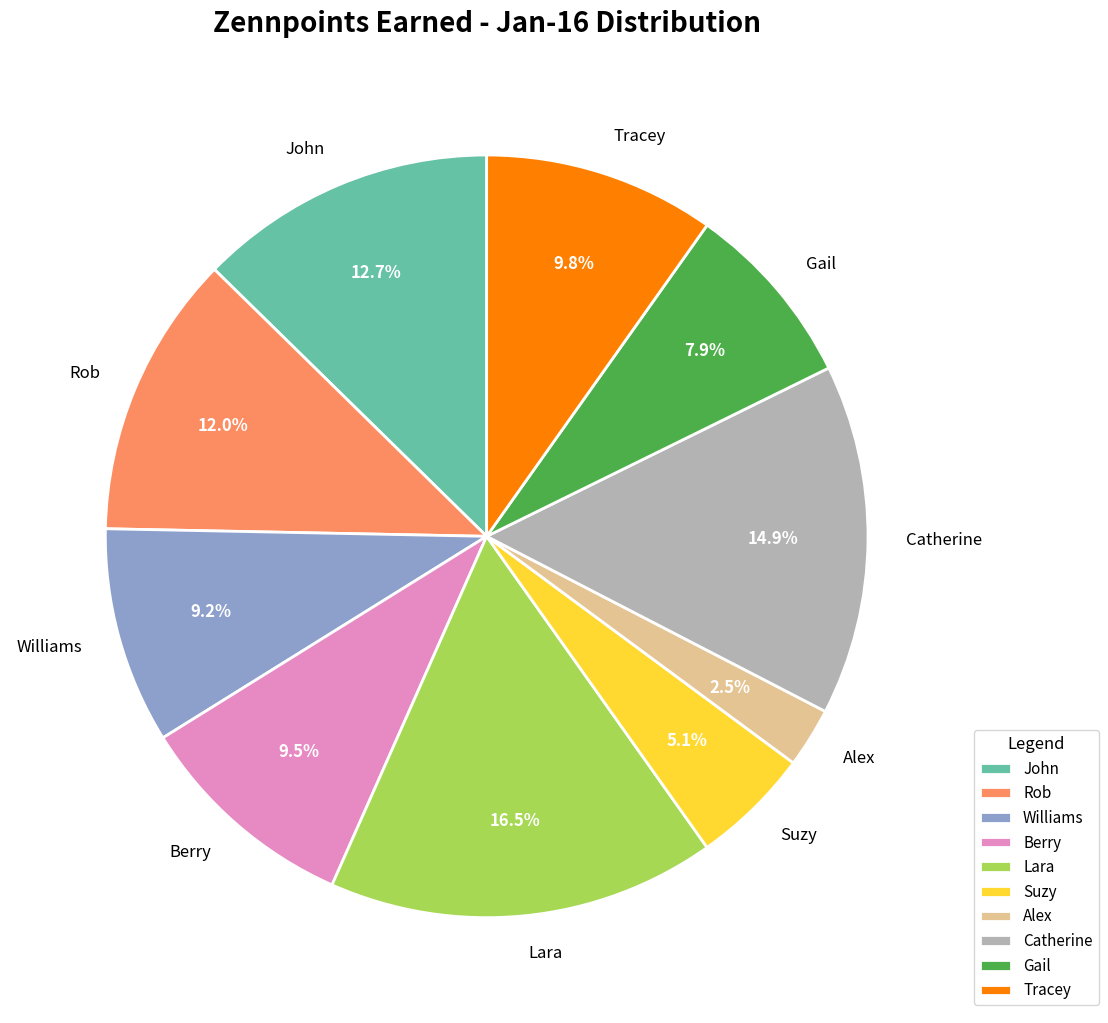

Which slice is the largest?

Lara